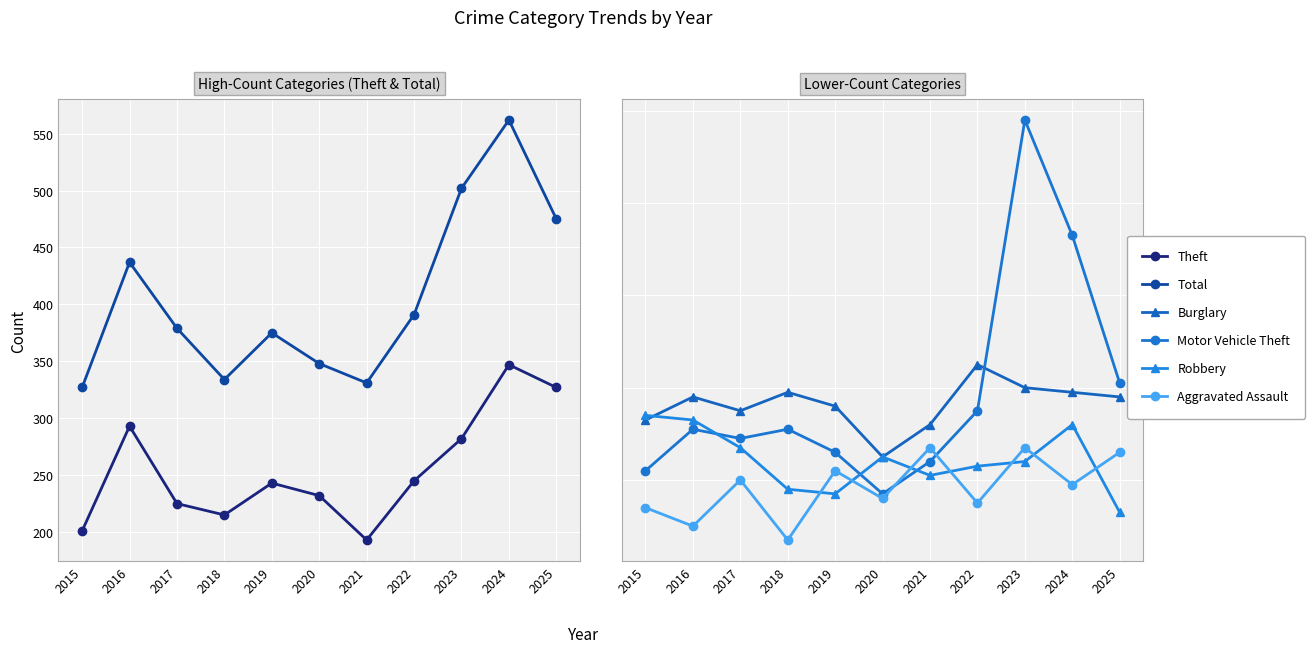

What is the minimum value for Aggravated Assault?

7